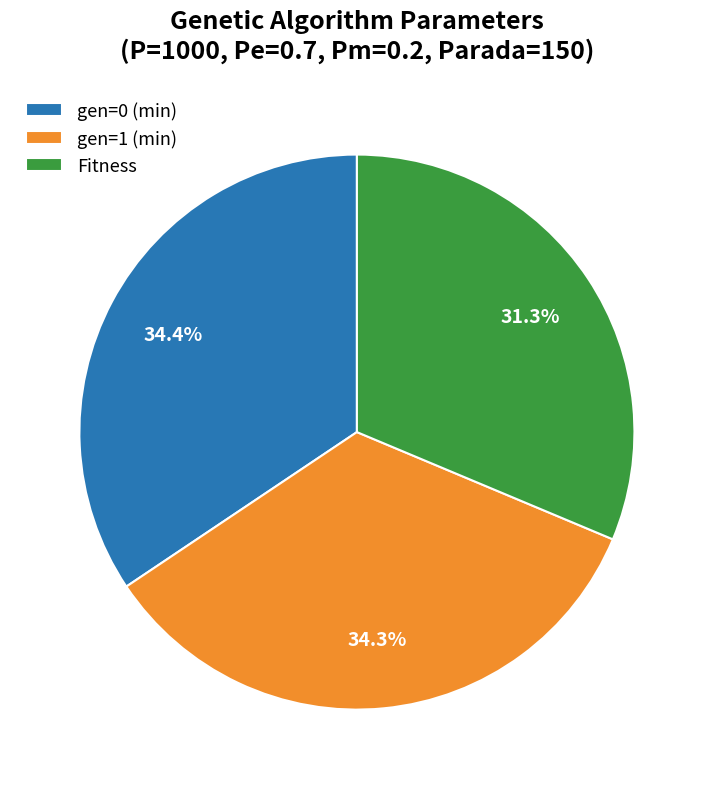

Does any single category account for the majority?

No